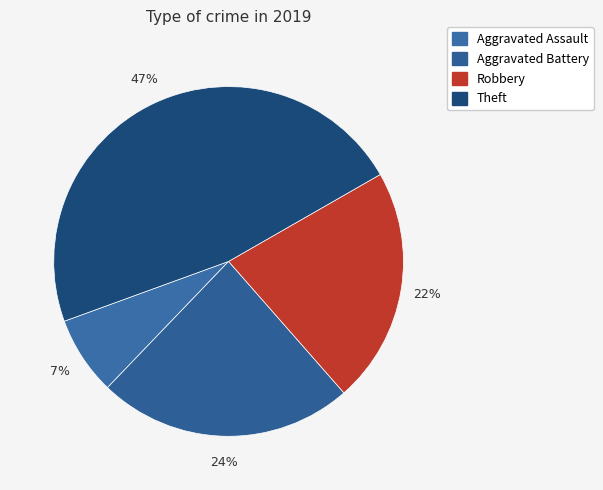

Is it true that Aggravated Assault is 1% of the pie?

False